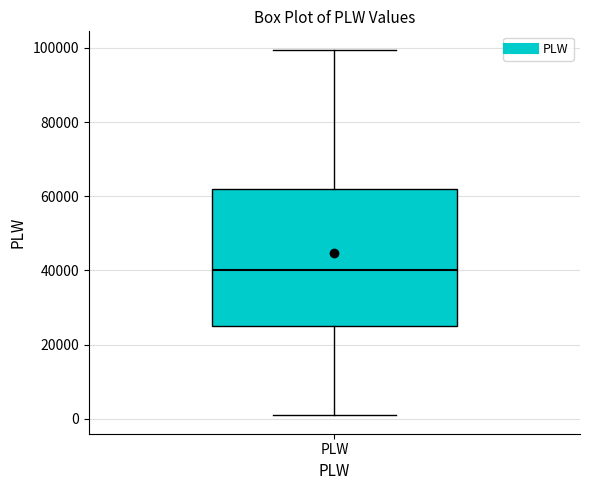

Transcribe this box plot: give where the median line is, the range the box spans, and where the two whiskers end, as read against the y-axis. The values are not printed on the chart, so give them approximately, as read against the axis.

median 40000, box 24000 to 62000, whiskers 0 to 100000